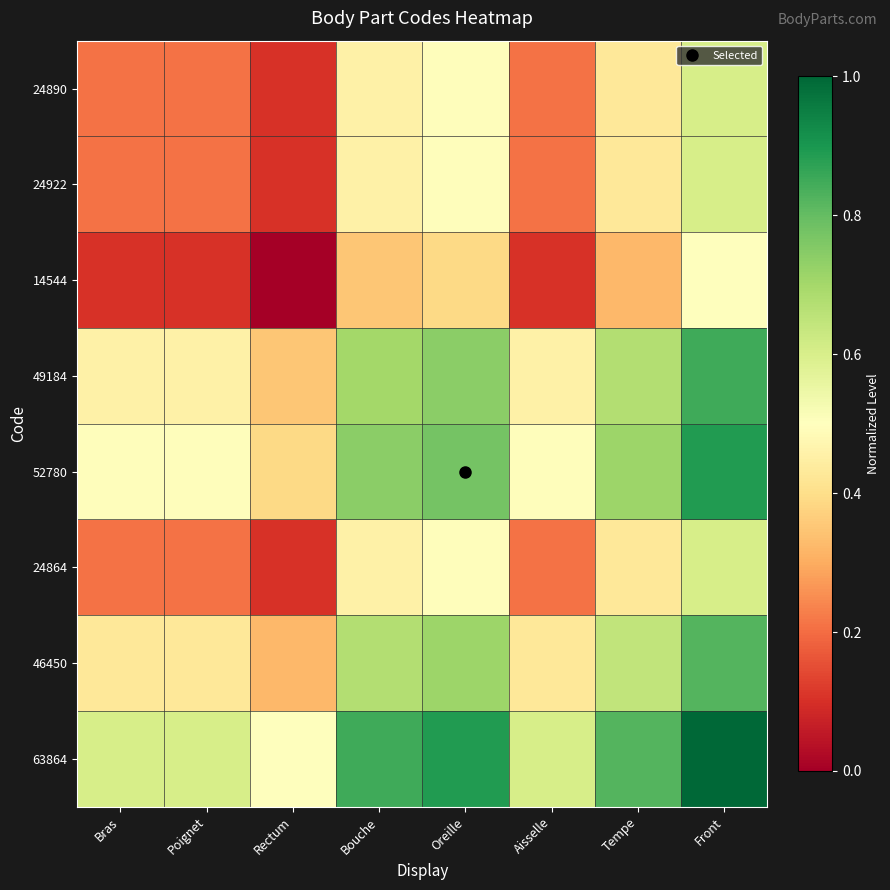

Reading right to left, transcribe all the data shown in this chart.

24890: Front=0.6	Tempe=0.4	Aisselle=0.2	Oreille=0.5	Bouche=0.5	Rectum=0.1	Poignet=0.2	Bras=0.2
24922: Front=0.6	Tempe=0.4	Aisselle=0.2	Oreille=0.5	Bouche=0.5	Rectum=0.1	Poignet=0.2	Bras=0.2
14544: Front=0.5	Tempe=0.3	Aisselle=0.1	Oreille=0.4	Bouche=0.4	Rectum=0.0	Poignet=0.1	Bras=0.1
49184: Front=0.9	Tempe=0.7	Aisselle=0.5	Oreille=0.7	Bouche=0.7	Rectum=0.4	Poignet=0.5	Bras=0.5
52780: Front=0.9	Tempe=0.7	Aisselle=0.5	Oreille=0.8	Bouche=0.7	Rectum=0.4	Poignet=0.5	Bras=0.5
24864: Front=0.6	Tempe=0.4	Aisselle=0.2	Oreille=0.5	Bouche=0.5	Rectum=0.1	Poignet=0.2	Bras=0.2
46450: Front=0.8	Tempe=0.6	Aisselle=0.4	Oreille=0.7	Bouche=0.7	Rectum=0.3	Poignet=0.4	Bras=0.4
63864: Front=1.0	Tempe=0.8	Aisselle=0.6	Oreille=0.9	Bouche=0.9	Rectum=0.5	Poignet=0.6	Bras=0.6